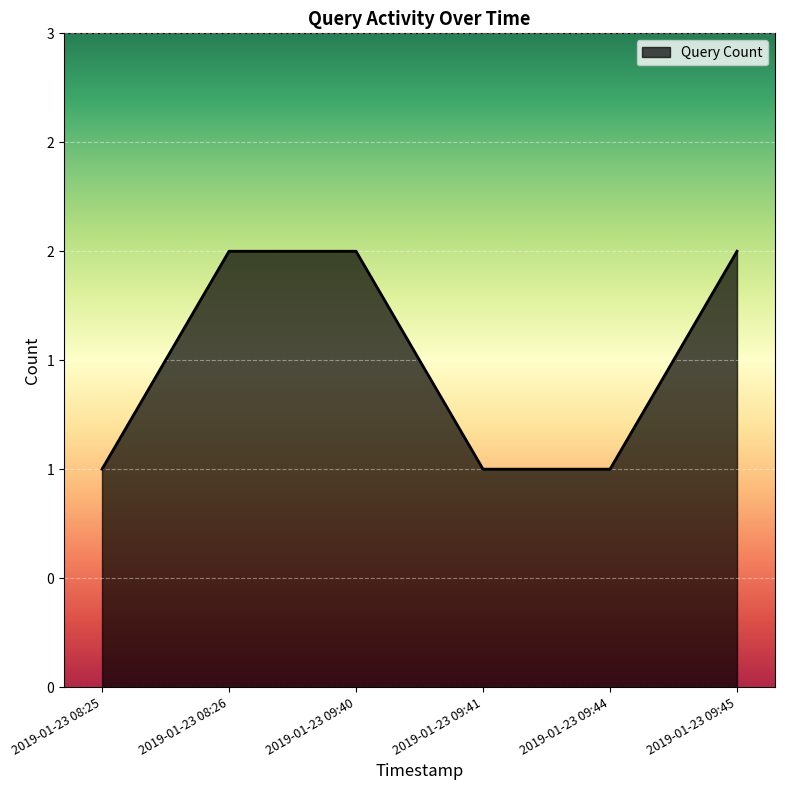

Does the chart display data point markers on the line(s)?

No